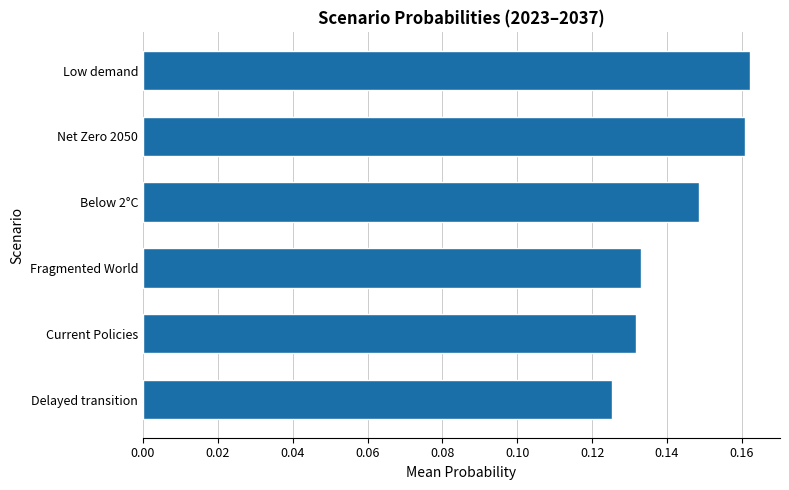

The chart shows a value of 0.1 at Net Zero 2050. True or false?

False